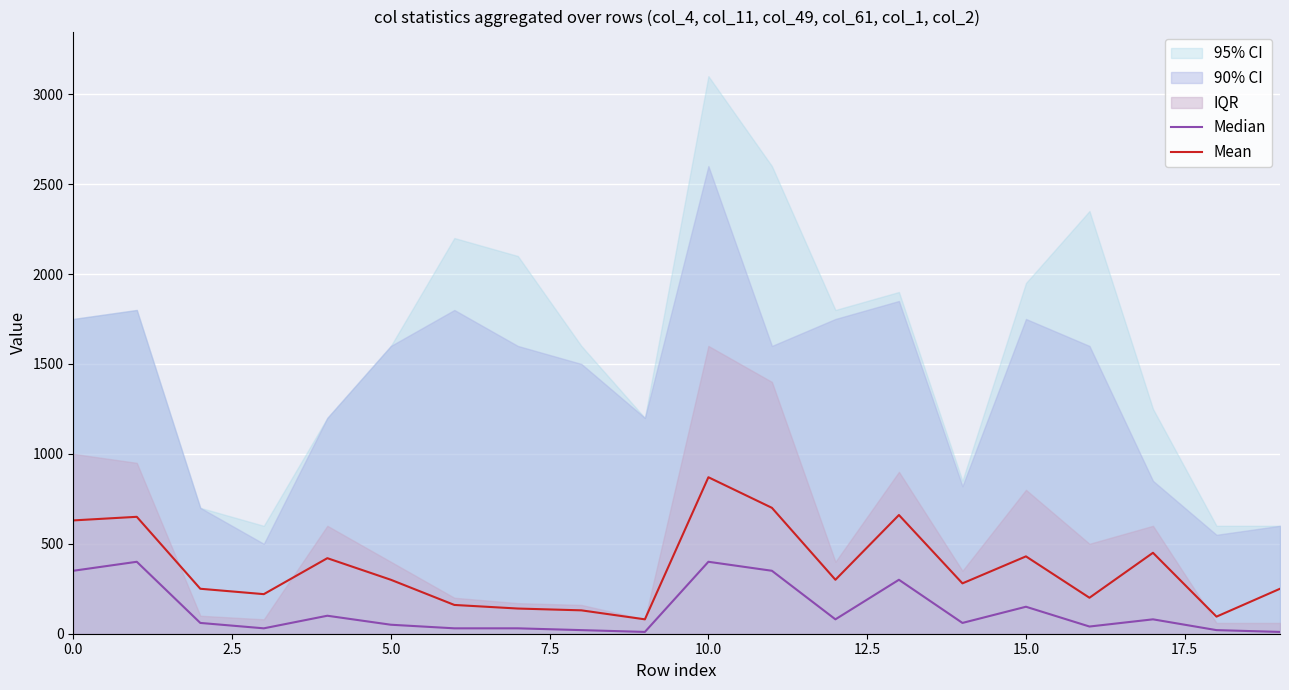

In Median, how many points are lower than both neighbors (excluding endpoints)?

5